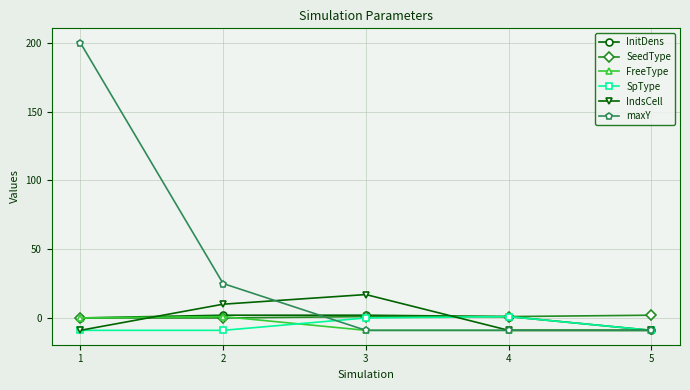

At which category does IndsCell reach its first local peak?

3